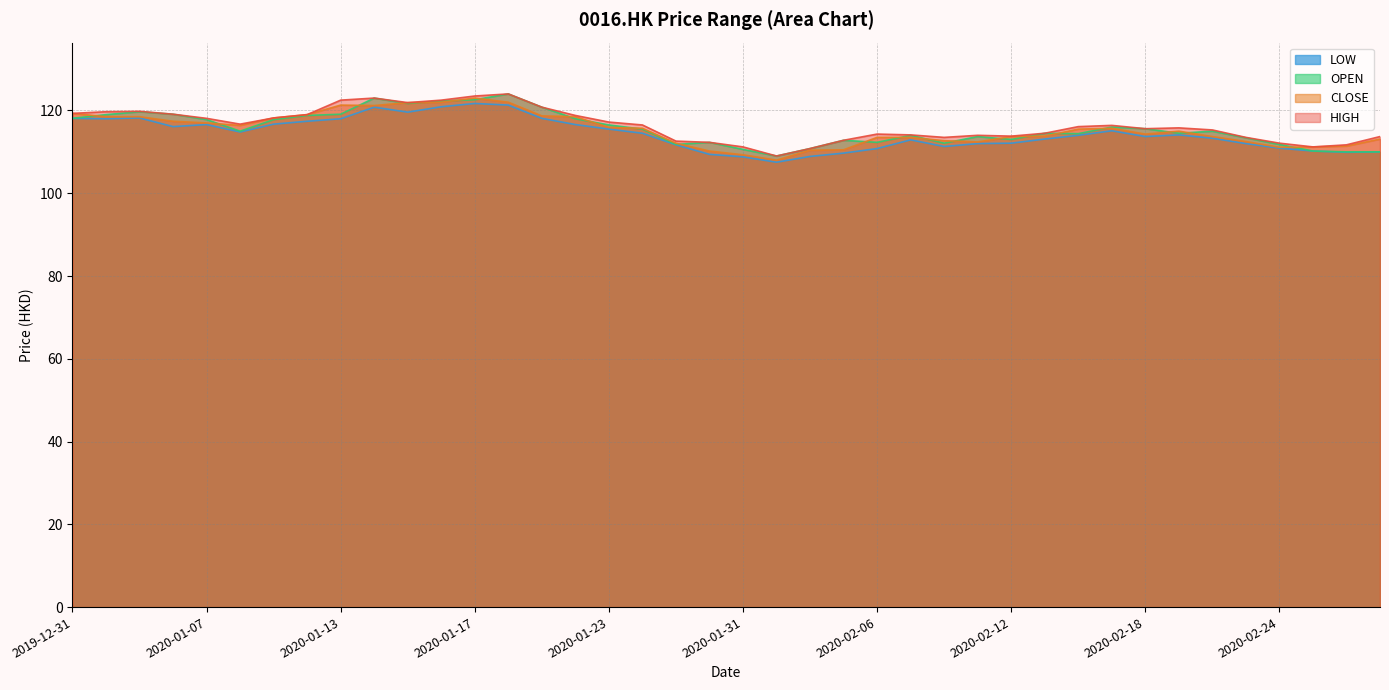

Which has a higher value, 2020-02-26 or 2020-02-18?

2020-02-18